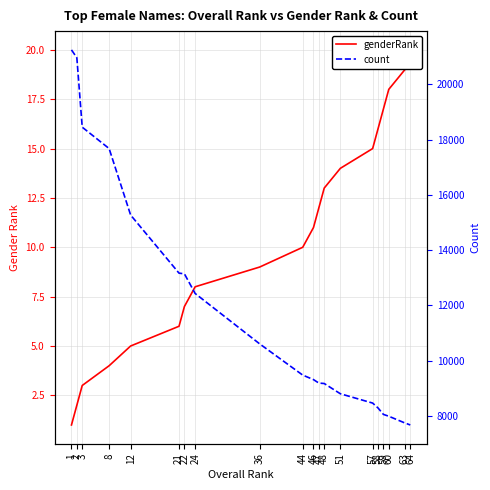

Rank the series at 3 from lowest to highest value.

genderRank, count